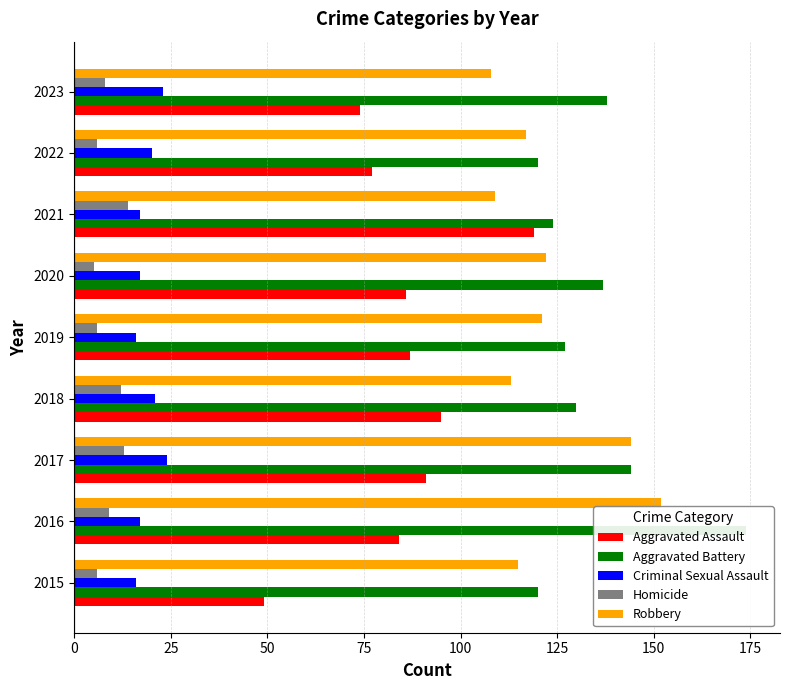

Which series has the widest spread of values?

Aggravated Assault